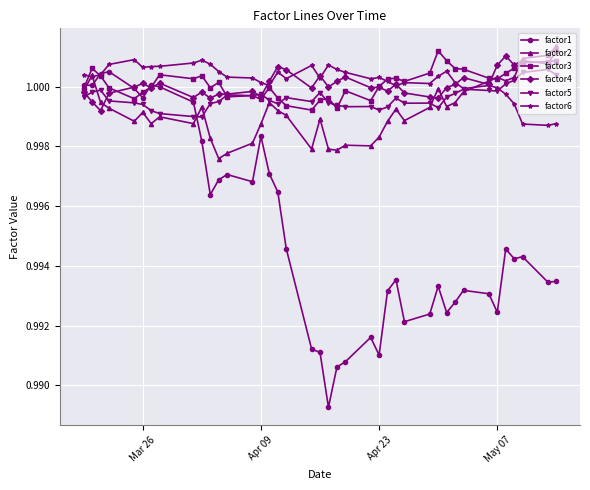

Which series has the widest spread of values?

factor1